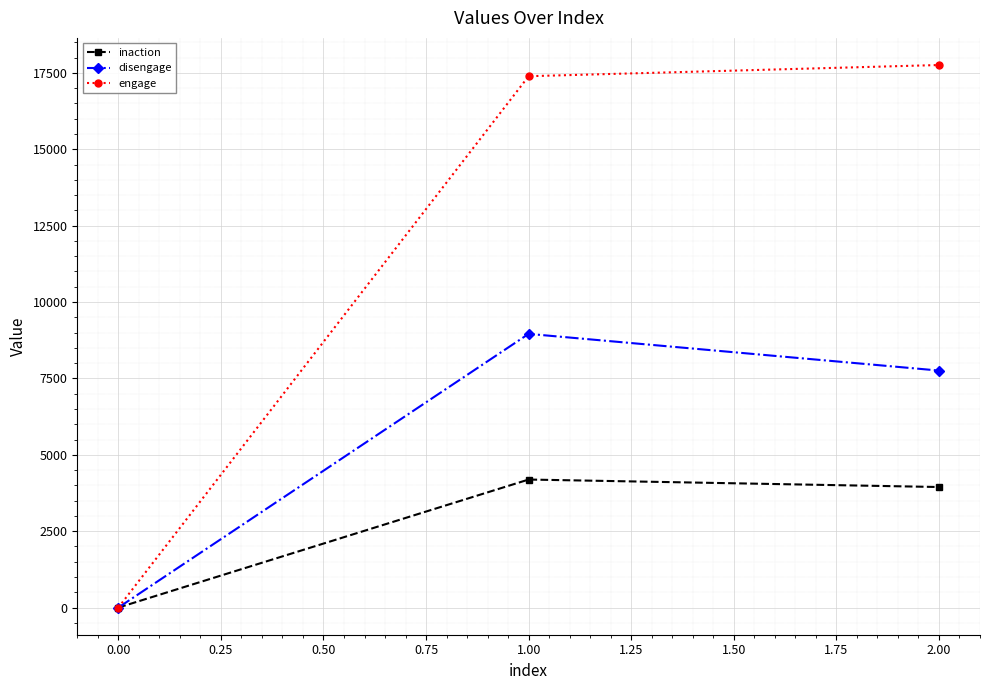

Reading left to right, list all the values displayed in this chart.

inaction: 0	4191	3946
disengage: 0	8958	7757
engage: 0	17391	17757